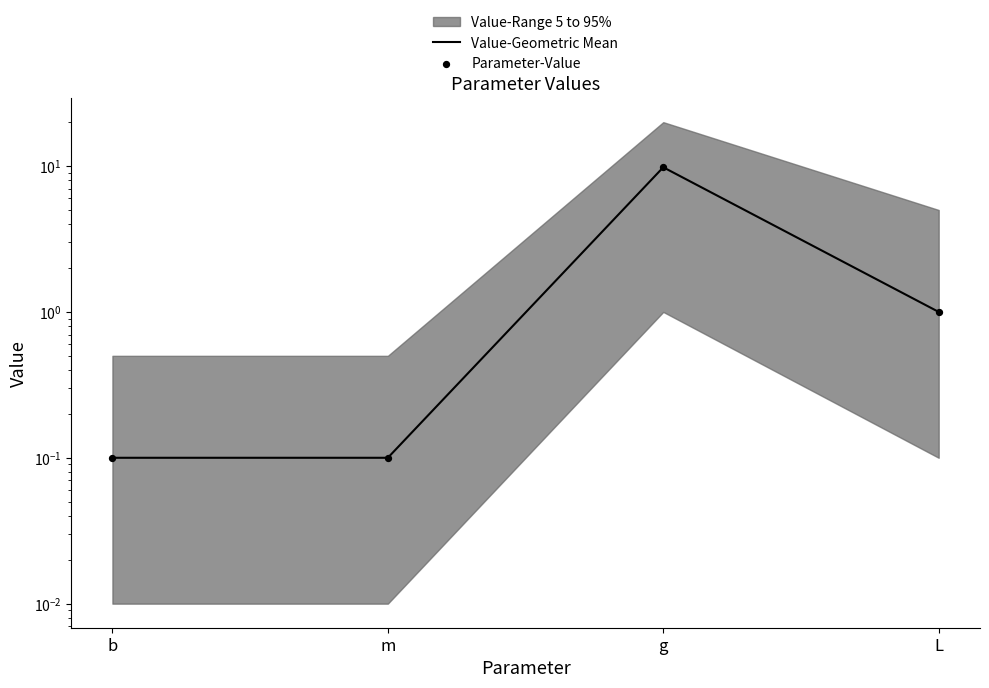

What is the total value across all series at m?

0.2